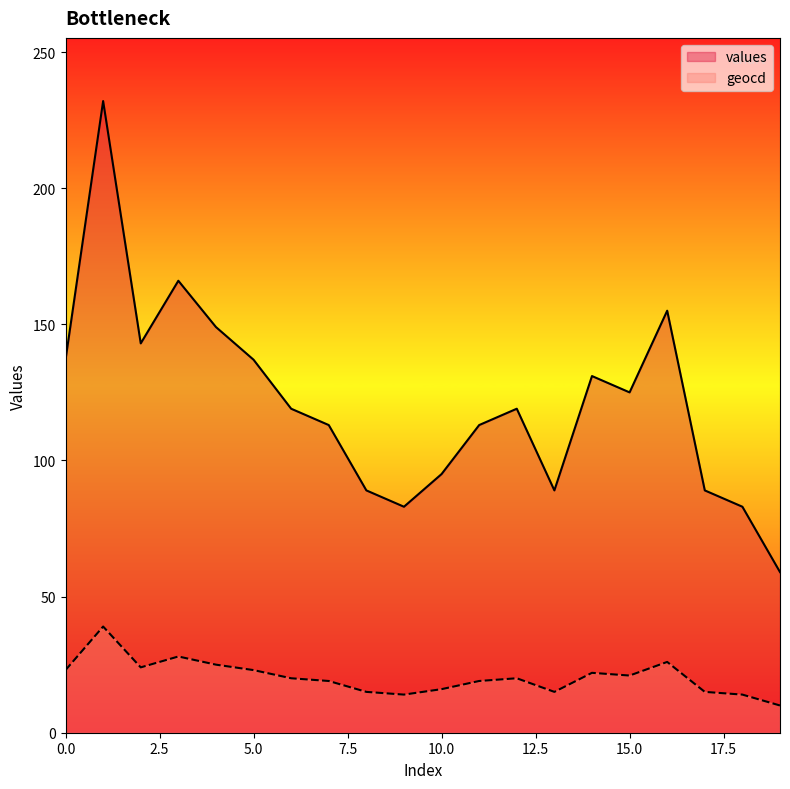

At how many categories does at least one series exceed 62?

19